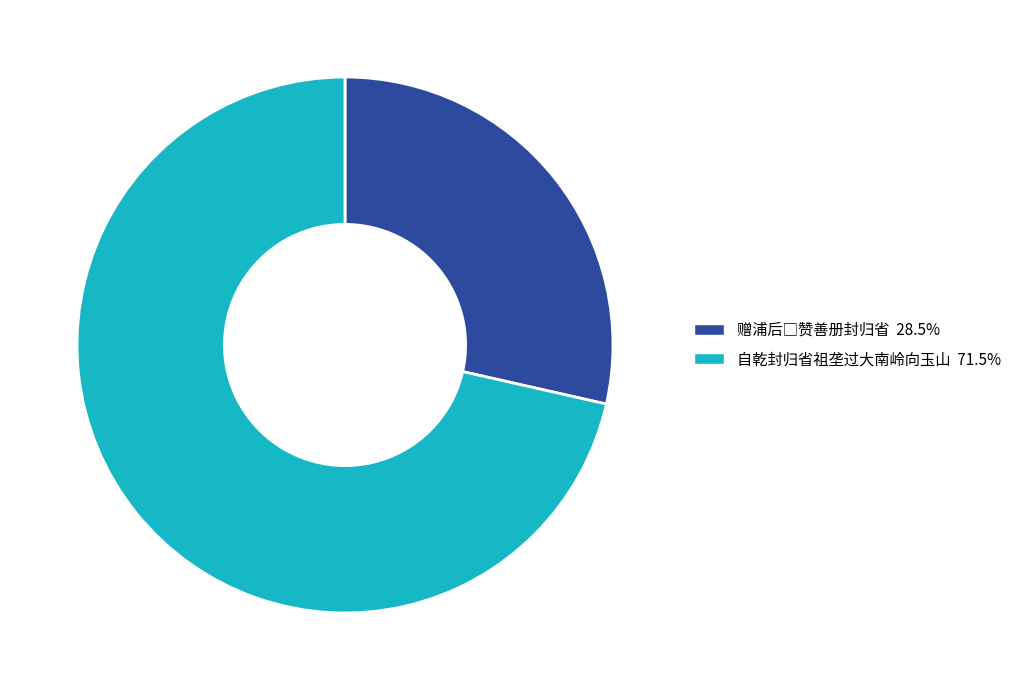

Which category accounts for the majority?

自乾封归省祖垄过大南岭向玉山